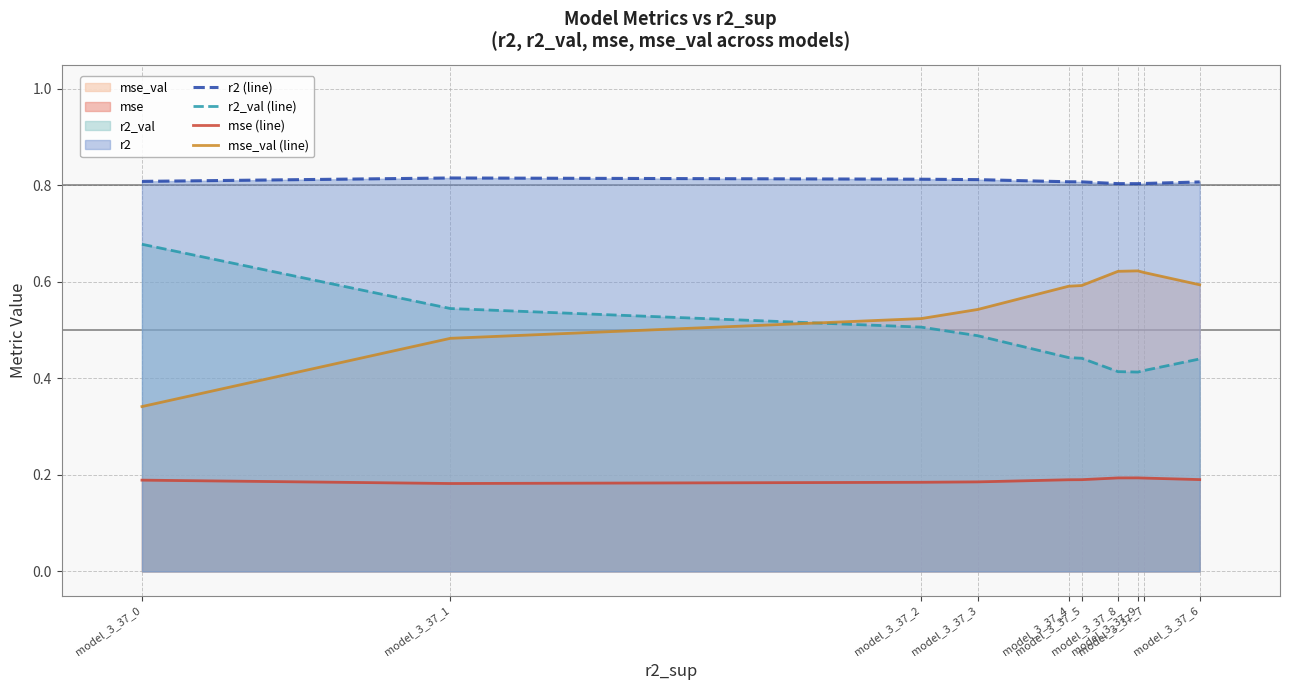

Is it true that mse (line) equals 0.2 at model_3_37_9?

True